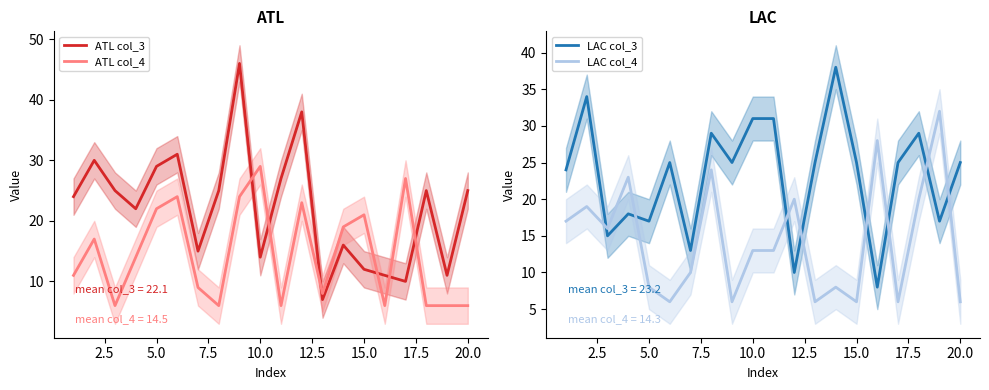

How many interior local valleys does the LAC col_3 series have?

7